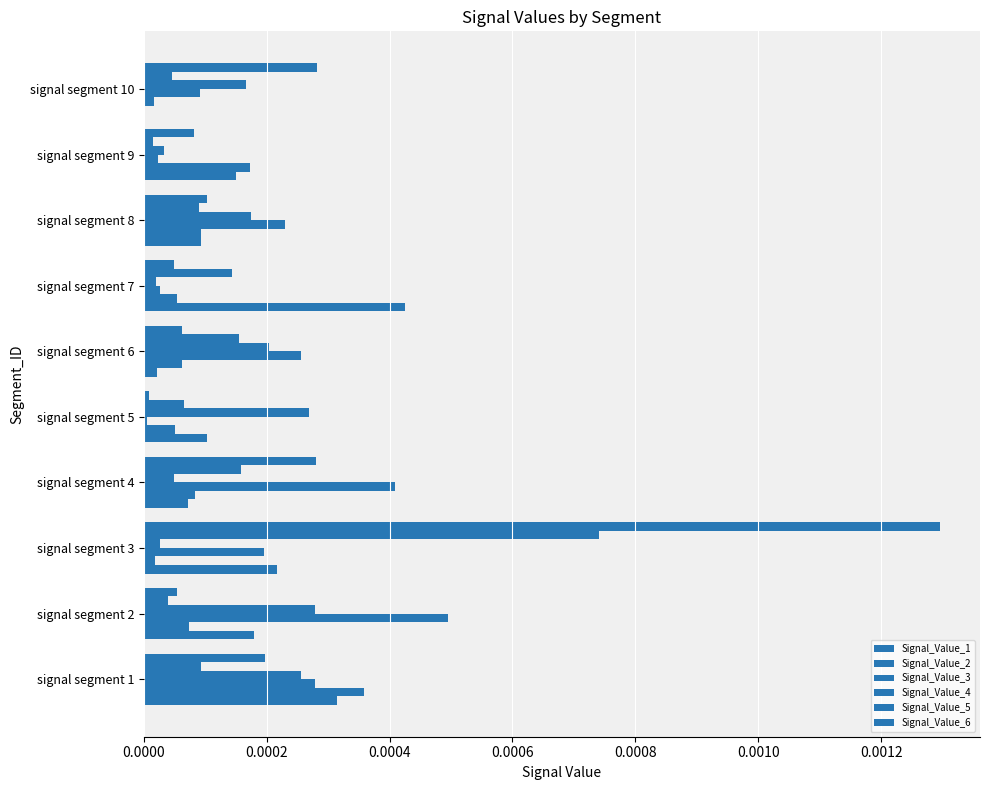

How many series are shown in this chart?

6